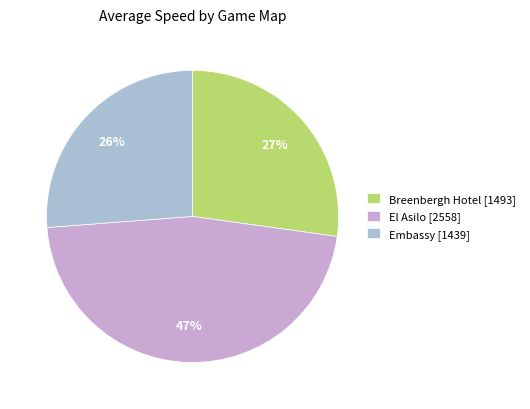

What percentage is the El Asilo [2558] slice, to the nearest percent?

47%